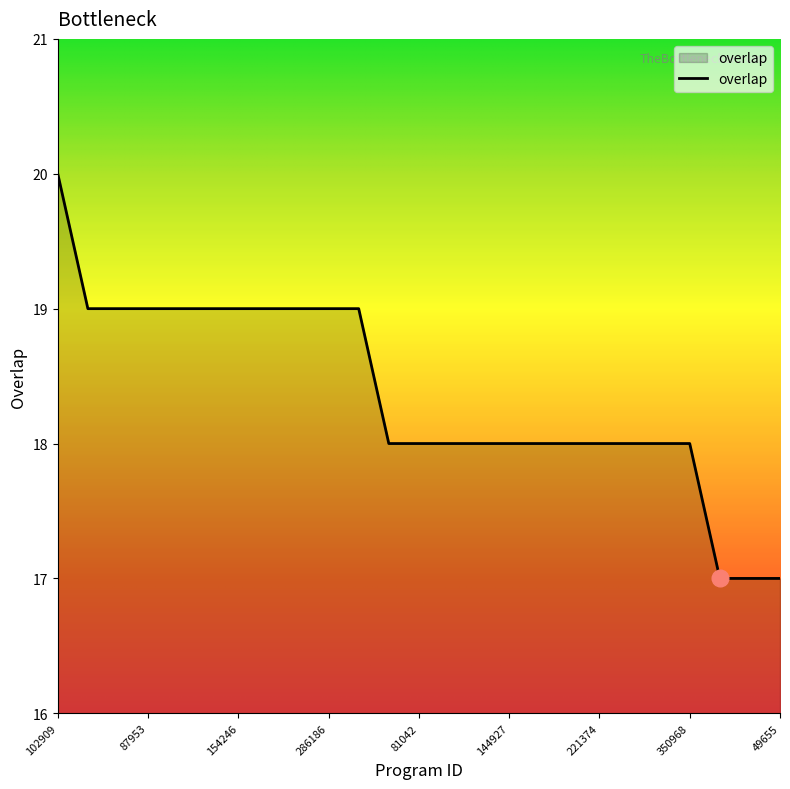

What is the difference between the maximum and minimum values?

3